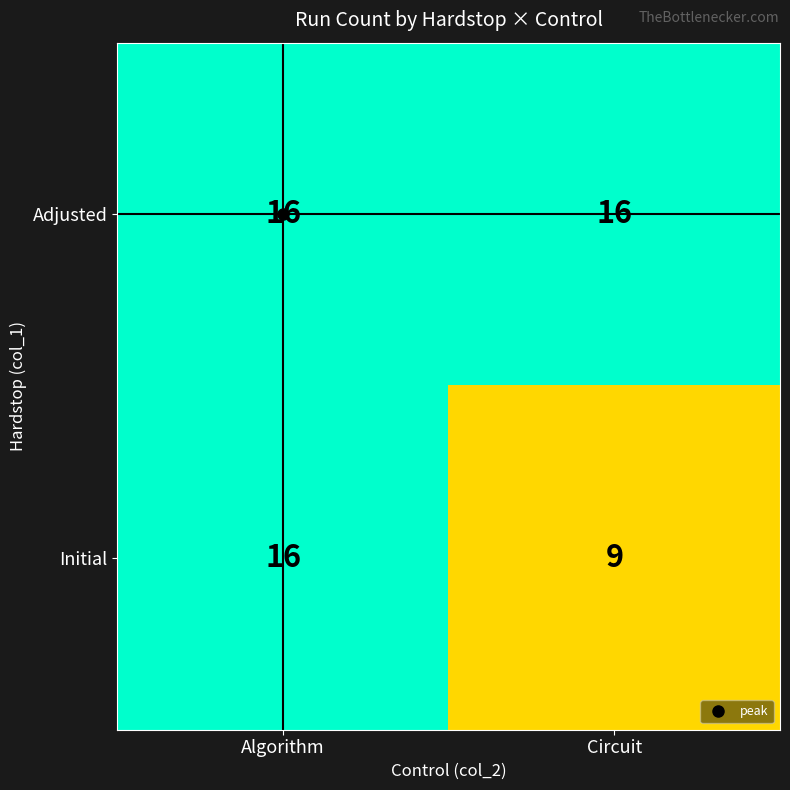

What is the total value across all series at Algorithm?

32